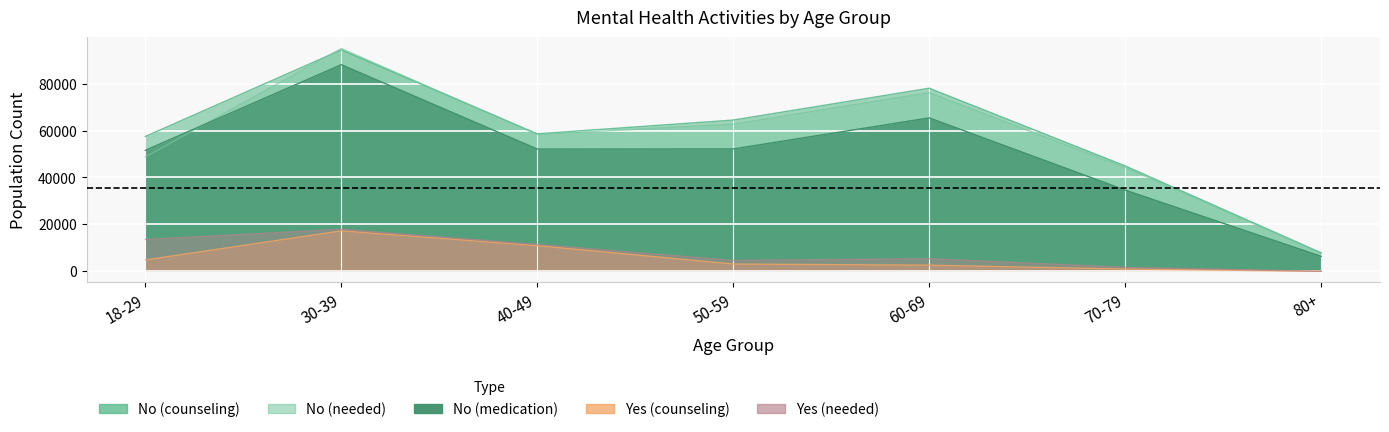

Which series changed the most between 40-49 and 60-69?

No (counseling)